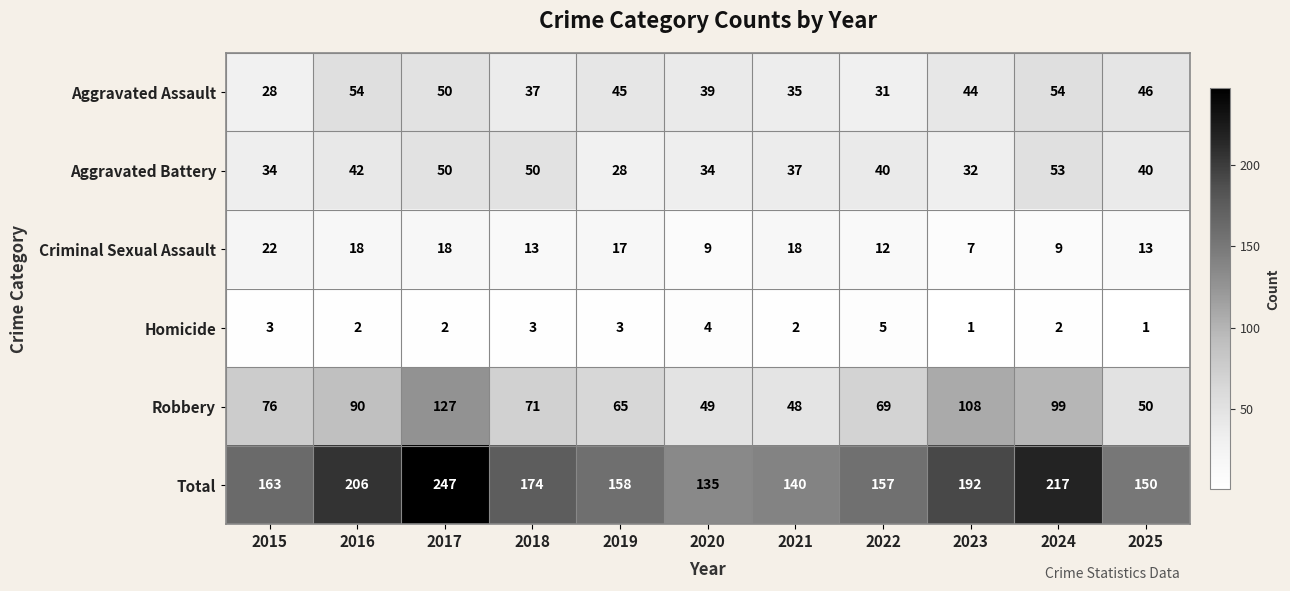

The value of Aggravated Assault at 2022 is 31. True or false?

True